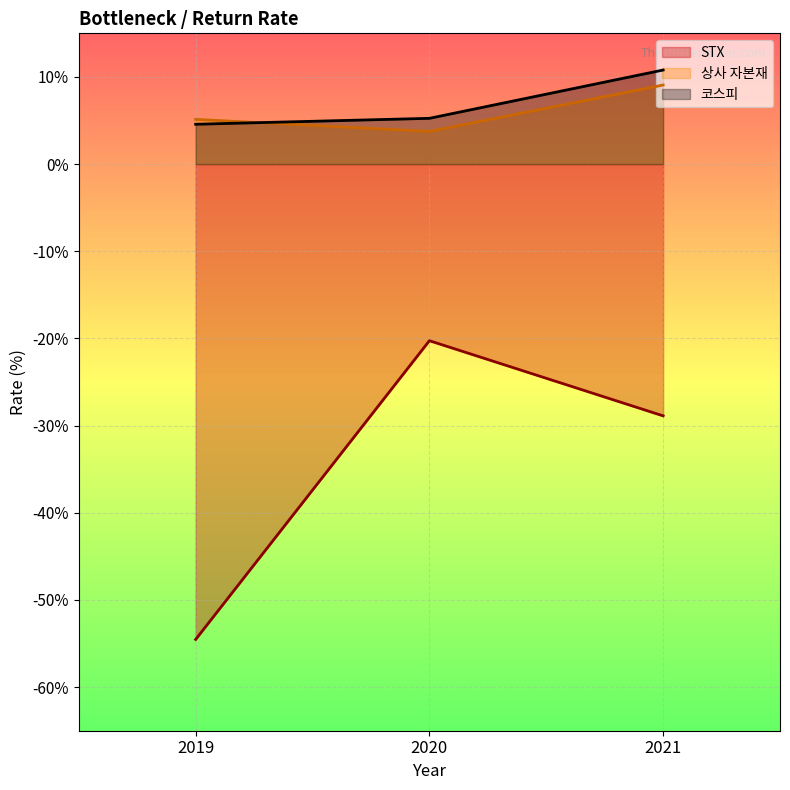

What are all the series names shown in the legend?

STX, 상사 자본재, 코스피